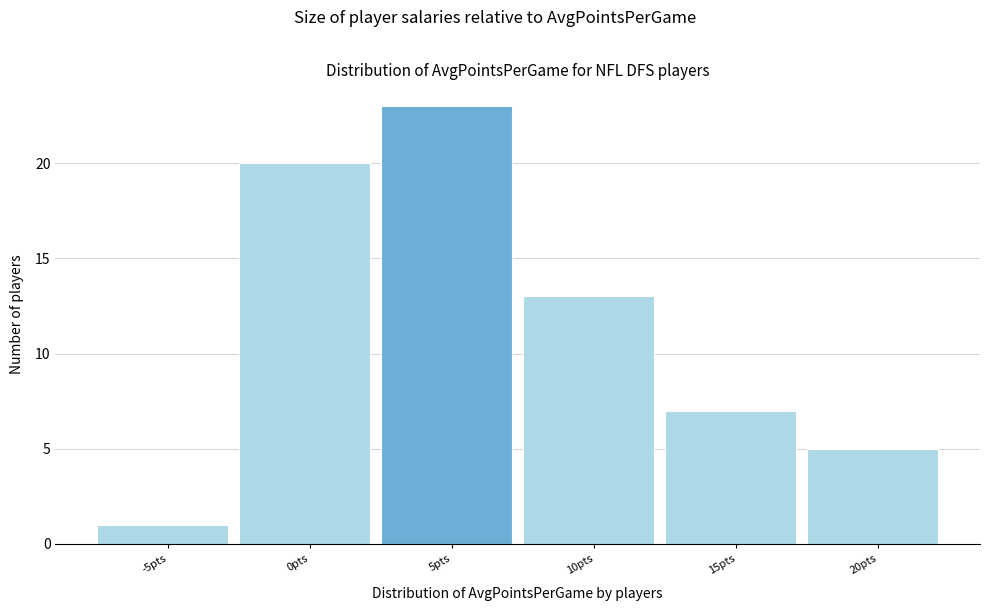

Reading left to right, list all the values displayed in this chart.

1	20	23	13	7	5